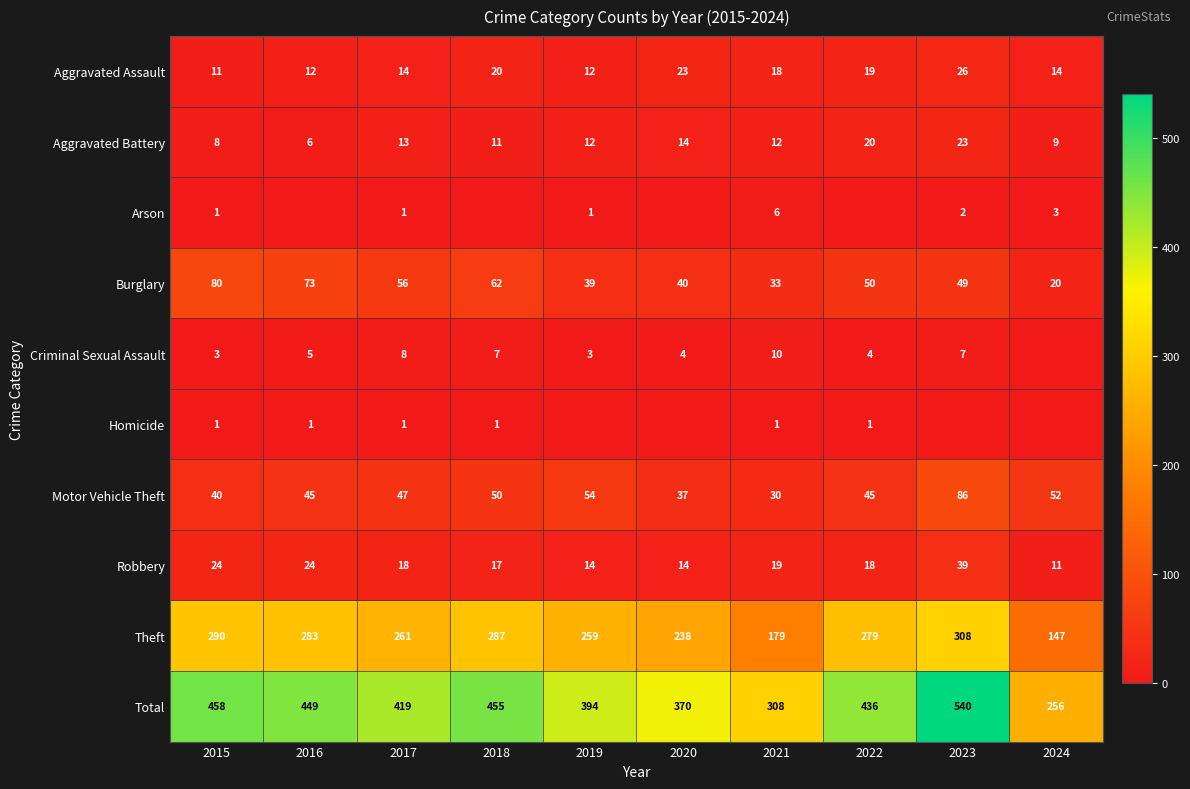

Is the value of Theft at 2015 greater than the value of Aggravated Battery at 2021?

Yes